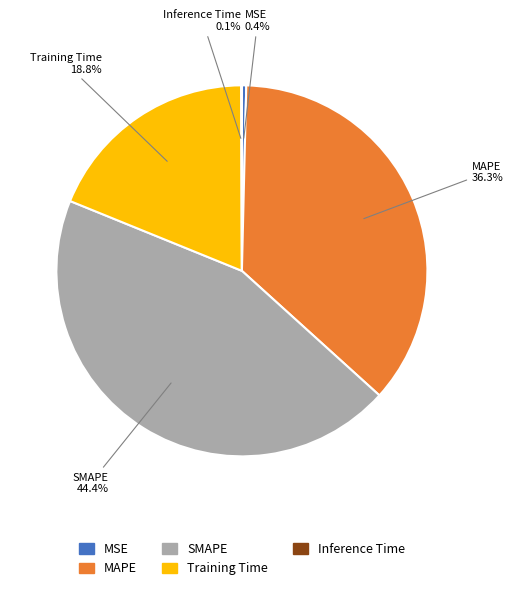

To the nearest percent, what is the combined percentage of MAPE and MSE?

37%